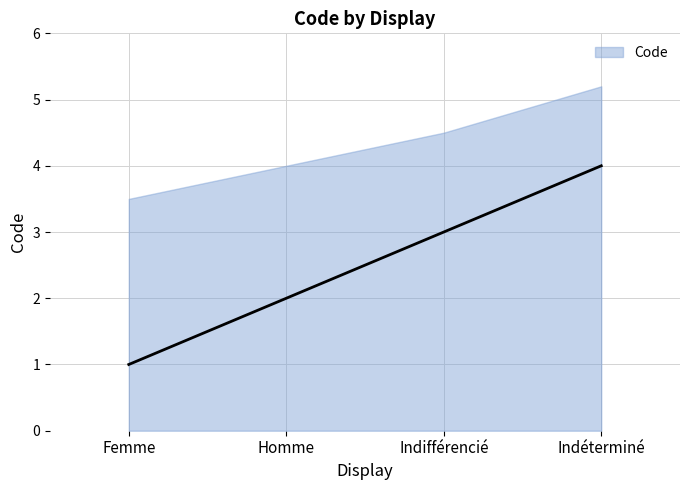

True or false: the data has more than 1 interior local peaks.

False